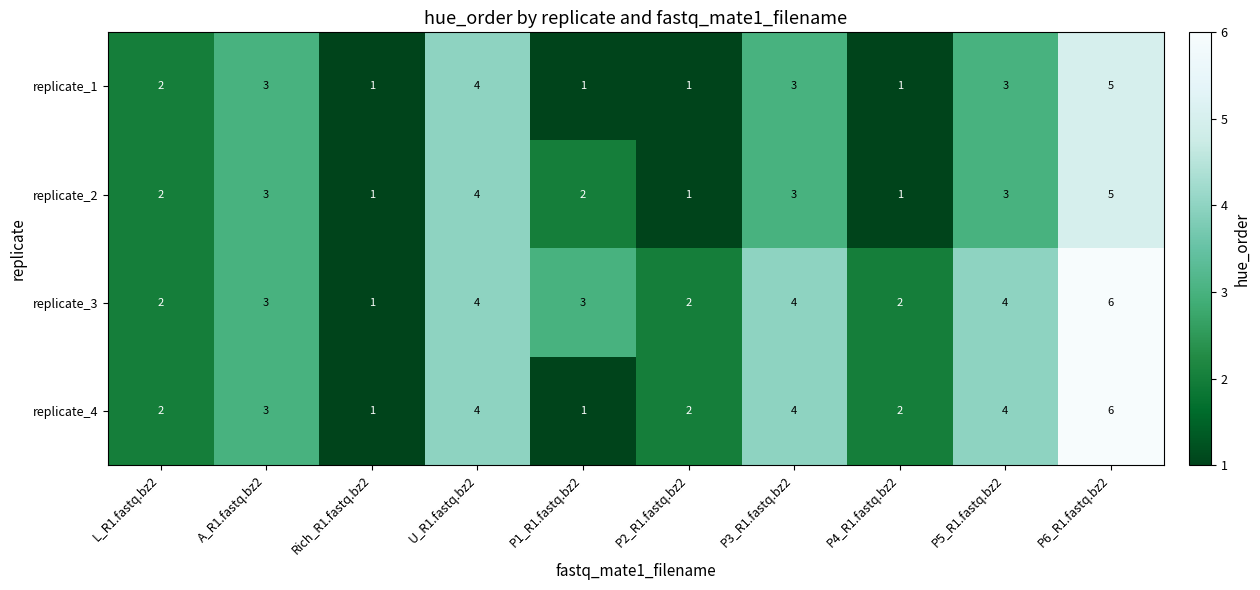

The value of replicate_4 at P5_R1.fastq.bz2 is 4. True or false?

True